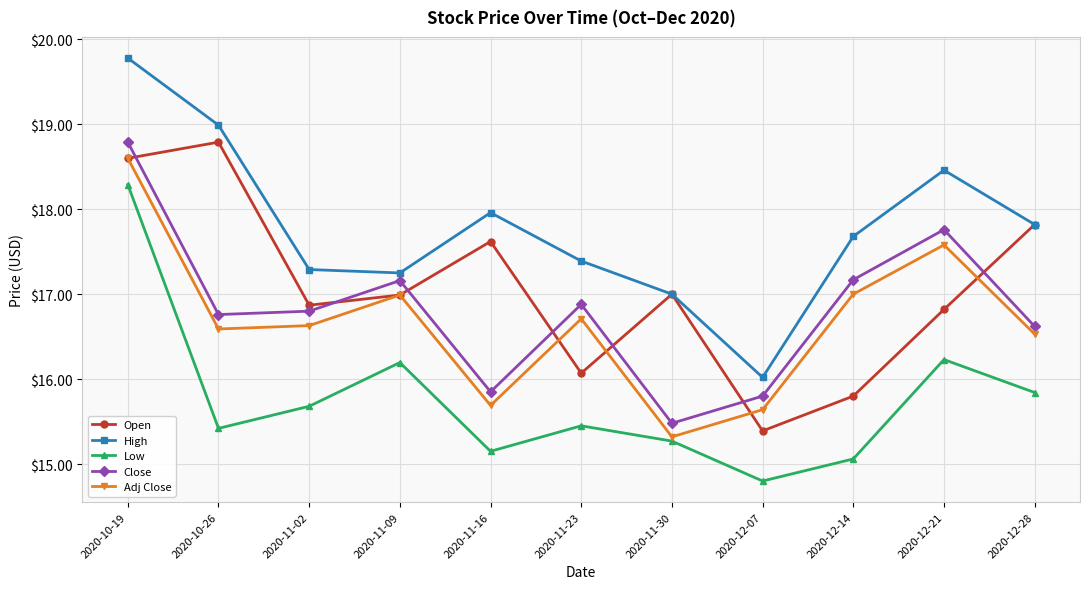

Which label corresponds to the smallest value in the chart?

2020-12-07